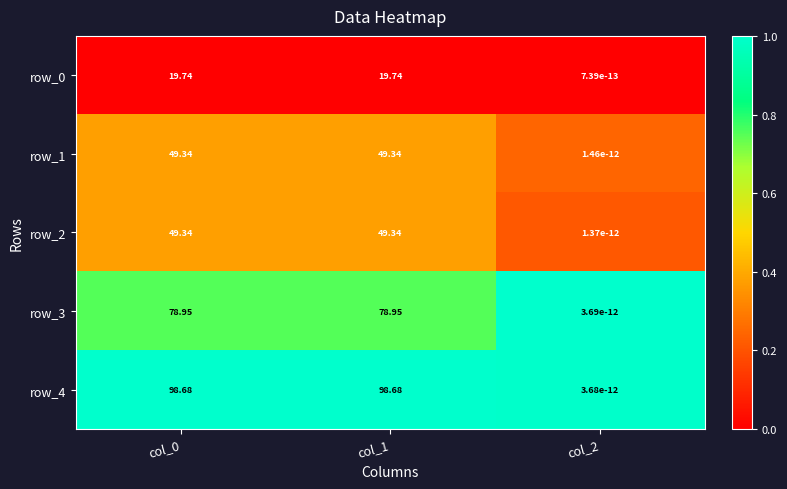

Is the value of row_3 at col_1 greater than the value of row_1 at col_2?

Yes